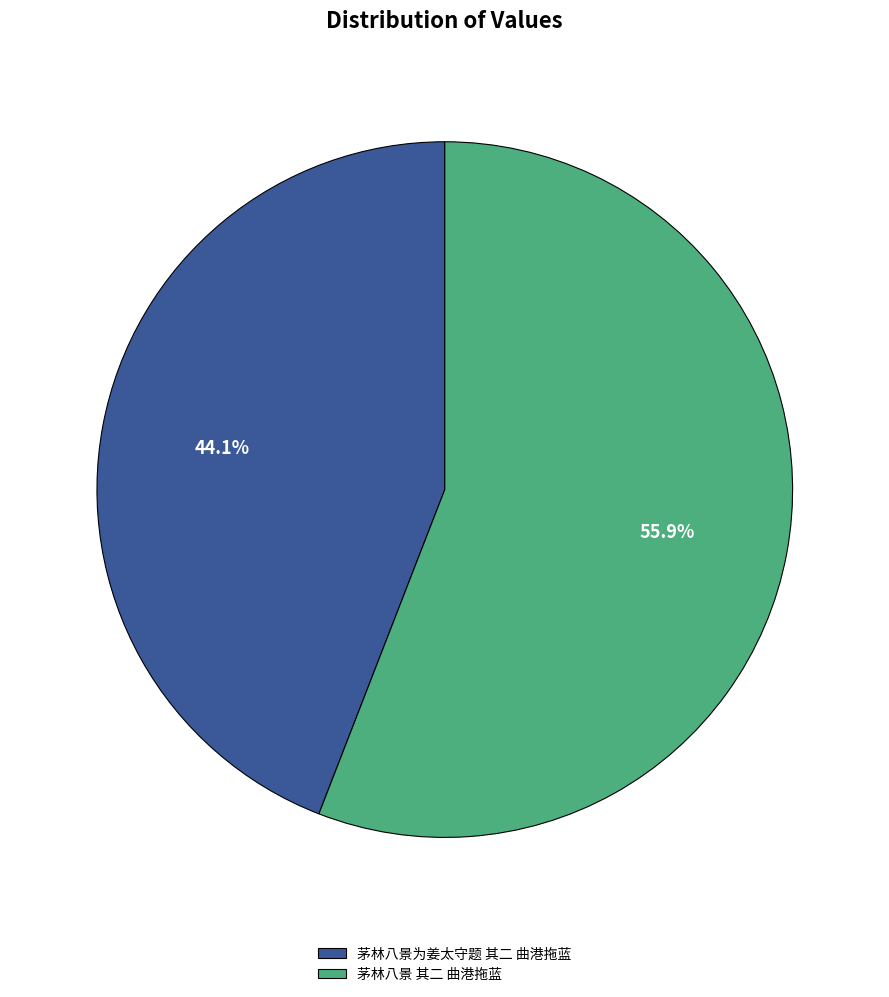

To the nearest percent, what is the difference between the largest and smallest slice percentages?

12%